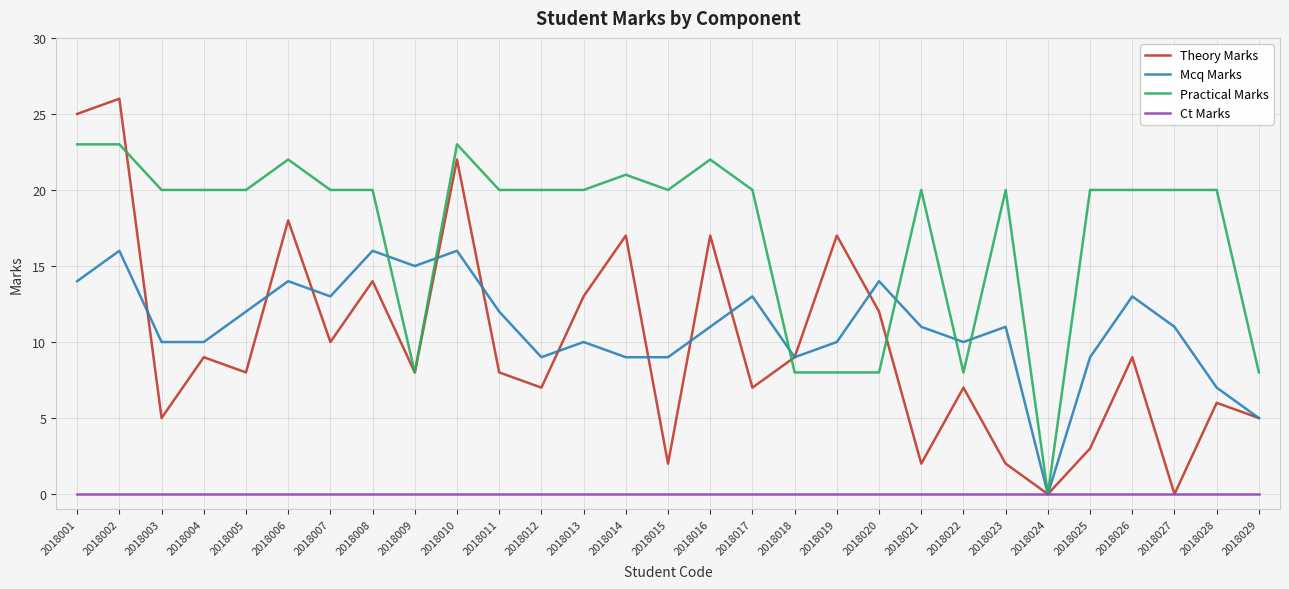

How many values in Practical Marks are above zero?

28